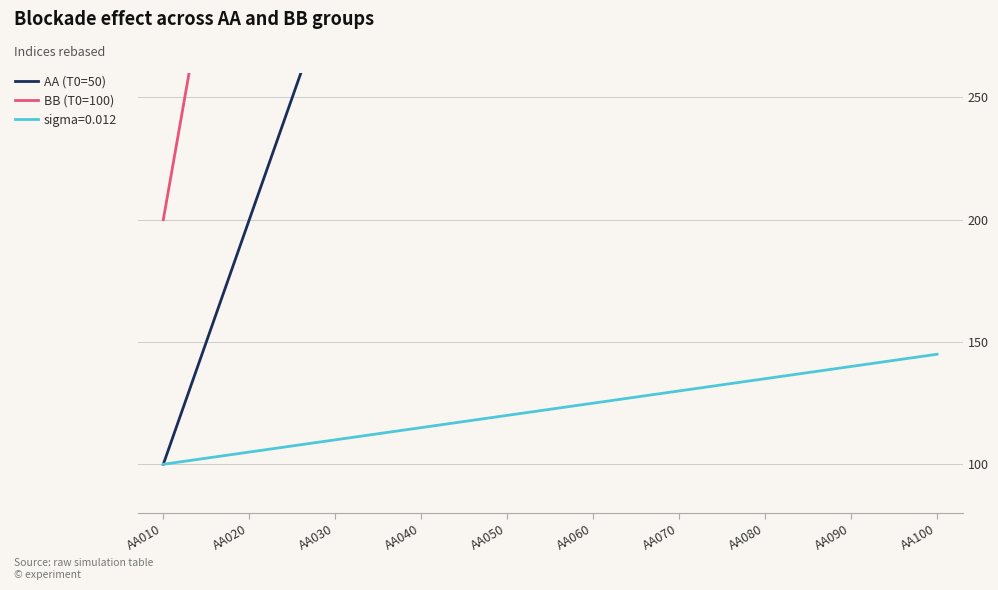

Reading right to left, extract all data points from this chart.

AA (T0=50): AA100=1000.0	AA090=900.0	AA080=800.0	AA070=700.0	AA060=600.0	AA050=500.0	AA040=400.0	AA030=300.0	AA020=200.0	AA010=100.0
BB (T0=100): AA100=2000.0	AA090=1800.0	AA080=1600.0	AA070=1400.0	AA060=1200.0	AA050=1000.0	AA040=800.0	AA030=600.0	AA020=400.0	AA010=200.0